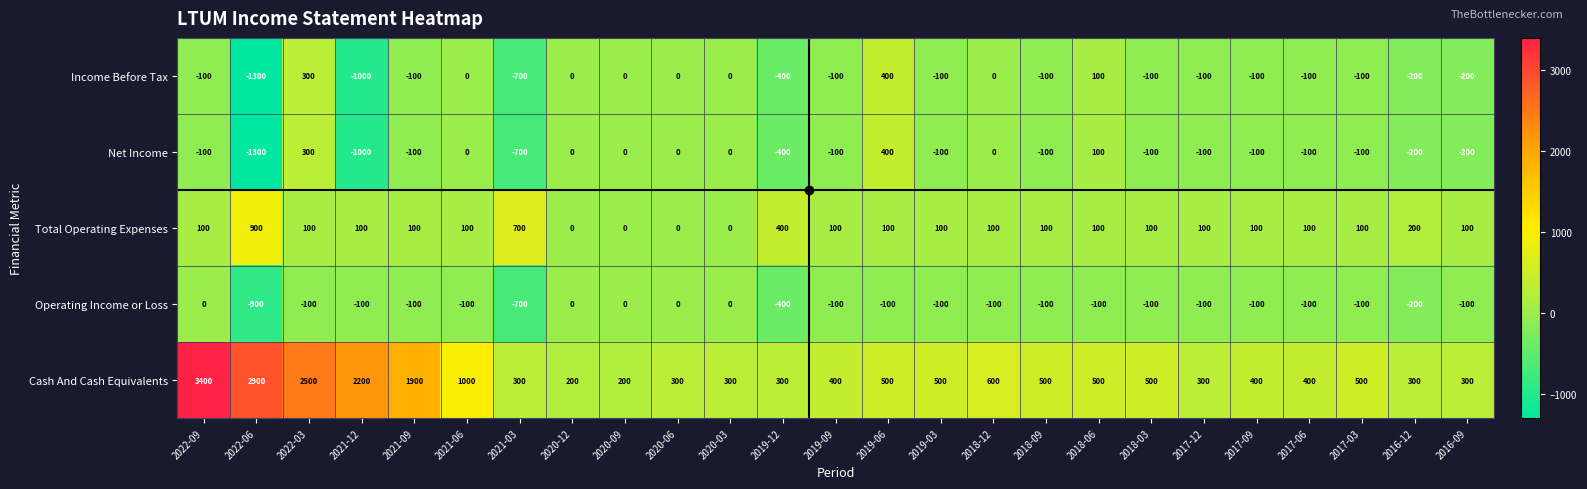

At how many categories does at least one series exceed 1876?

5